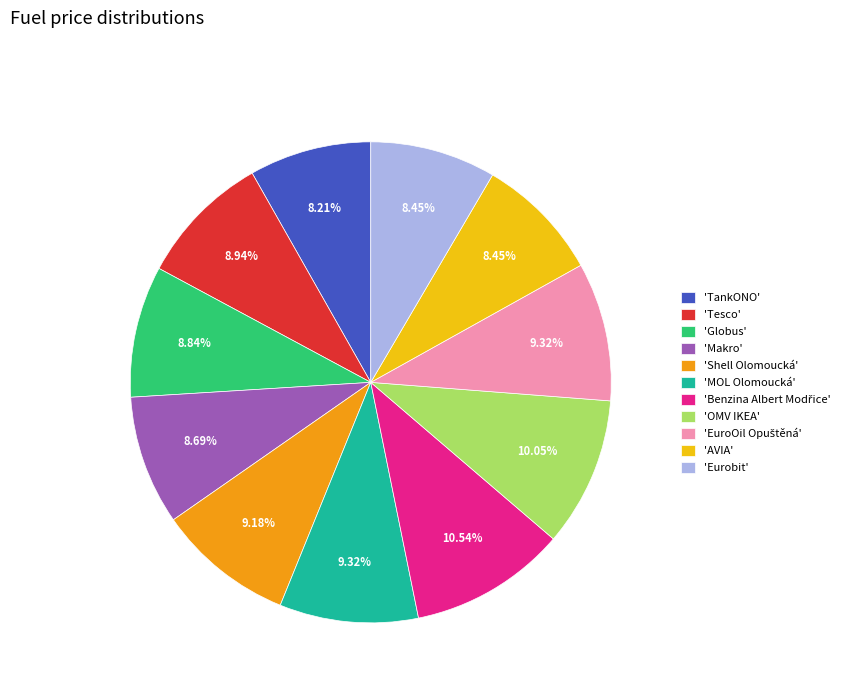

Count the number of slices in the pie.

11